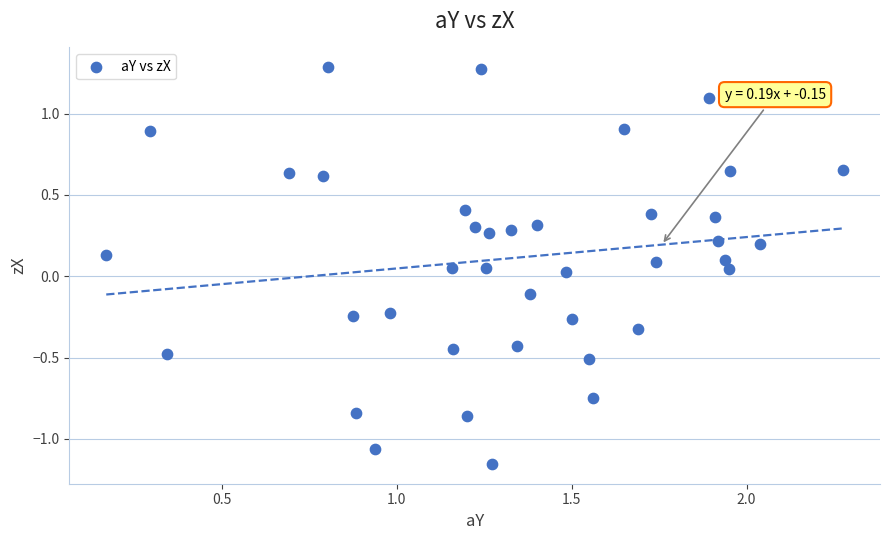

What is the range of X values (max minus min)?

2.1